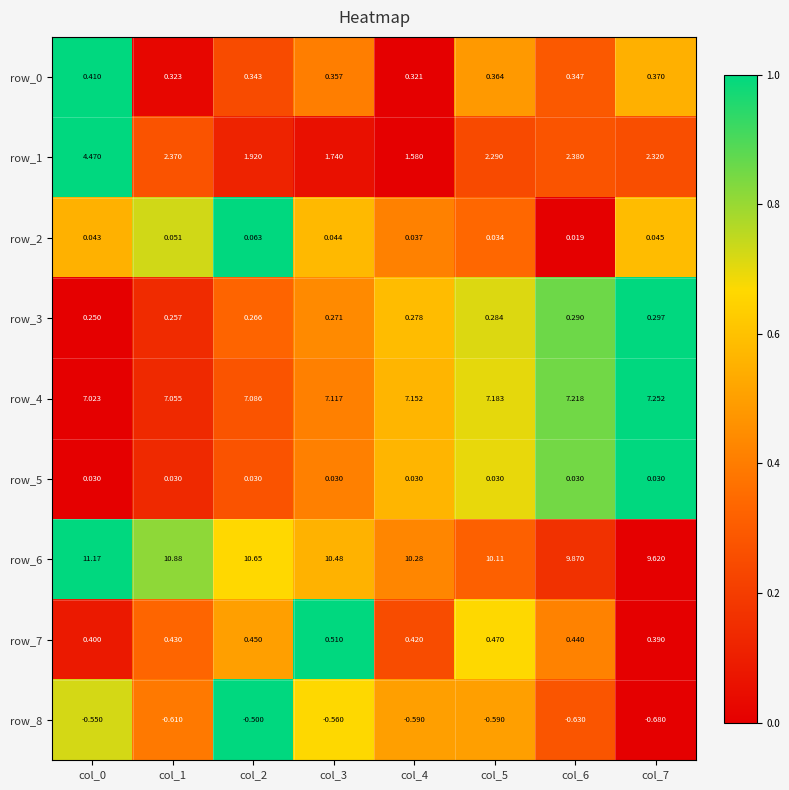

Is the value of row_6 at col_4 greater than the value of row_1 at col_3?

Yes